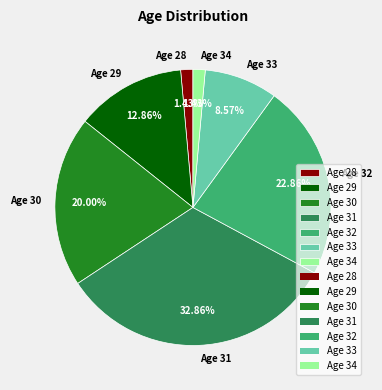

Do Age 33 and Age 29 together represent more than half of the pie?

No